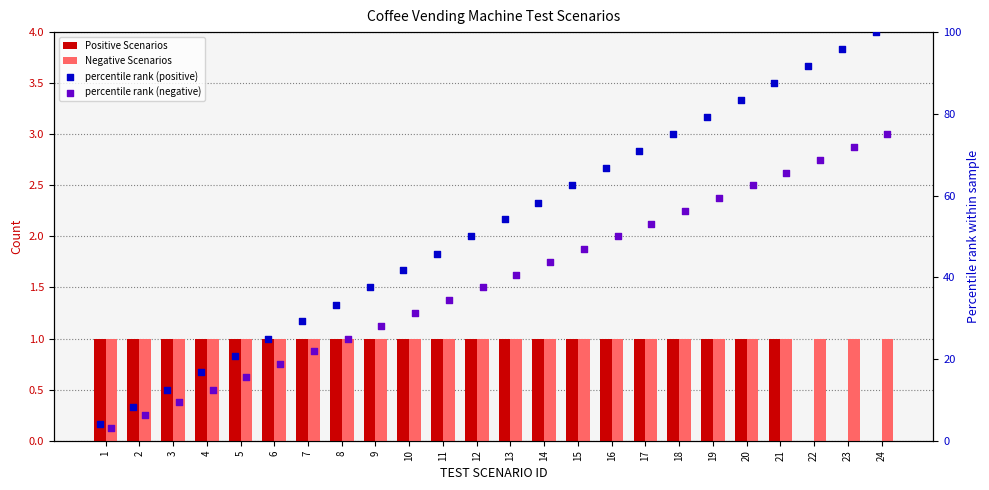

Which series contains the lowest Y value?

Positive Scenarios